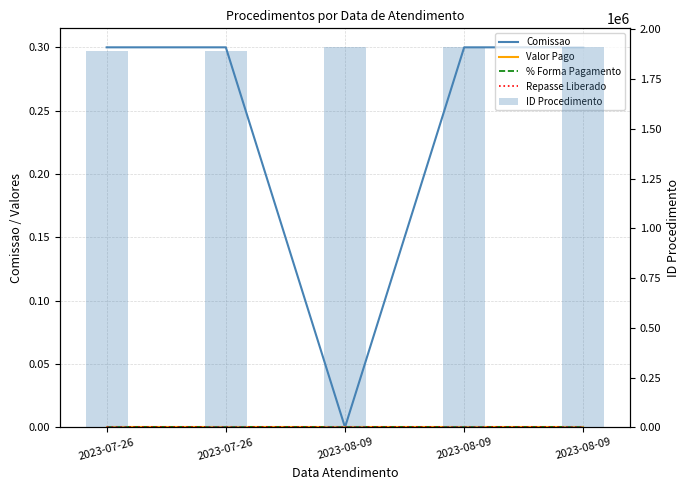

Which series changed the most between 2023-08-09 and 2023-08-09?

ID Procedimento